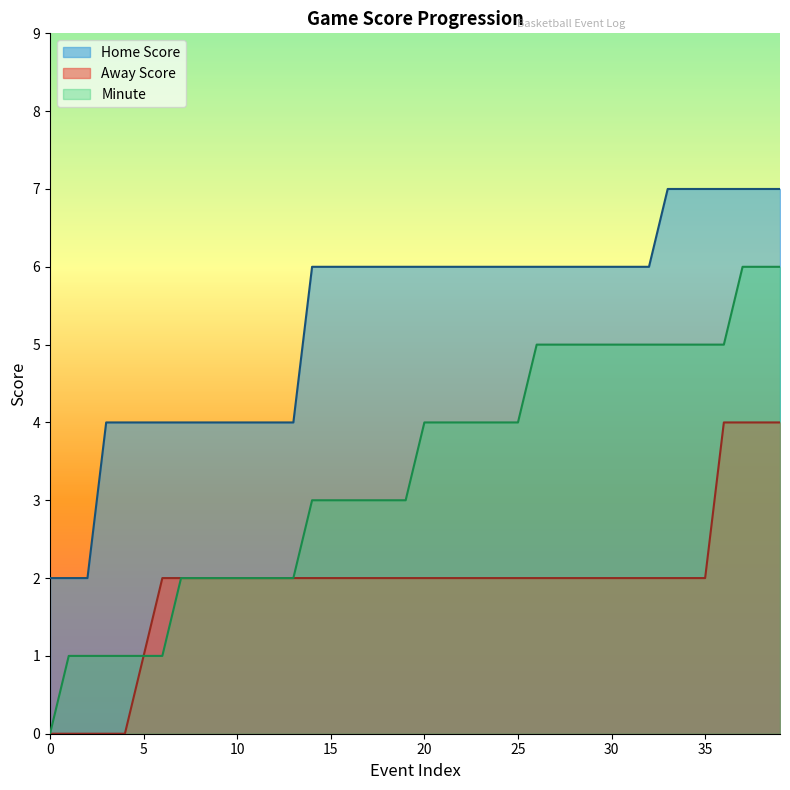

The value of Minute at 37 is 6. True or false?

True